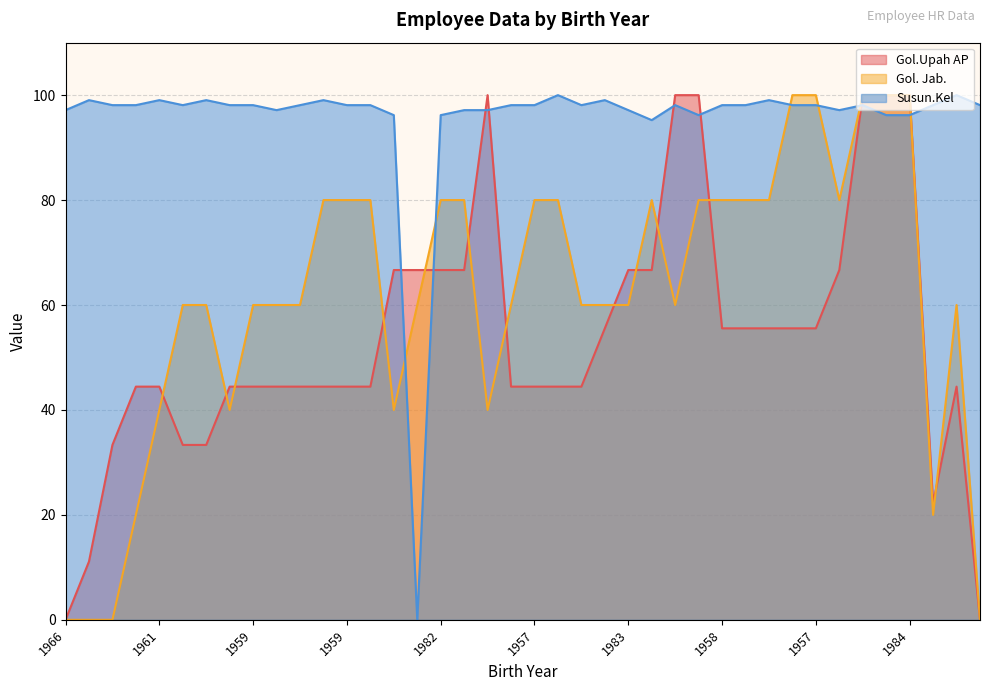

What are all the series names shown in the legend?

Gol.Upah AP, Gol. Jab., Susun.Kel